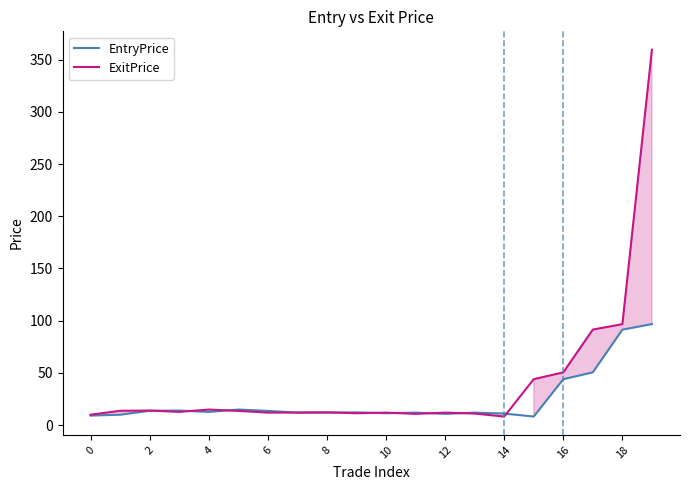

What is the lowest value of the ExitPrice series?

8.2